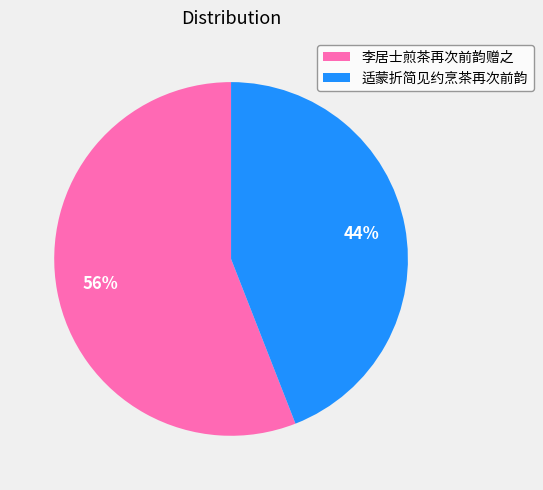

To the nearest percent, what percentage of the pie is 李居士煎茶再次前韵赠之?

56%